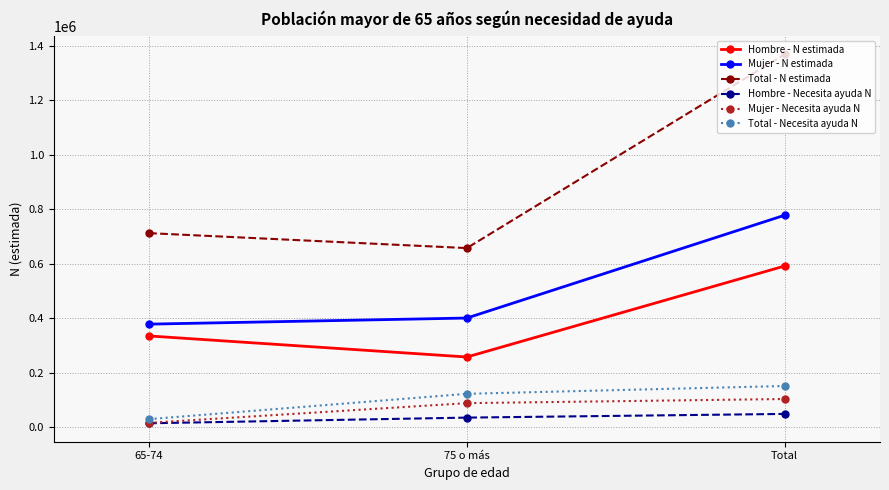

What value does the Total - N estimada series have at 75 o más, to the nearest 100?

657200